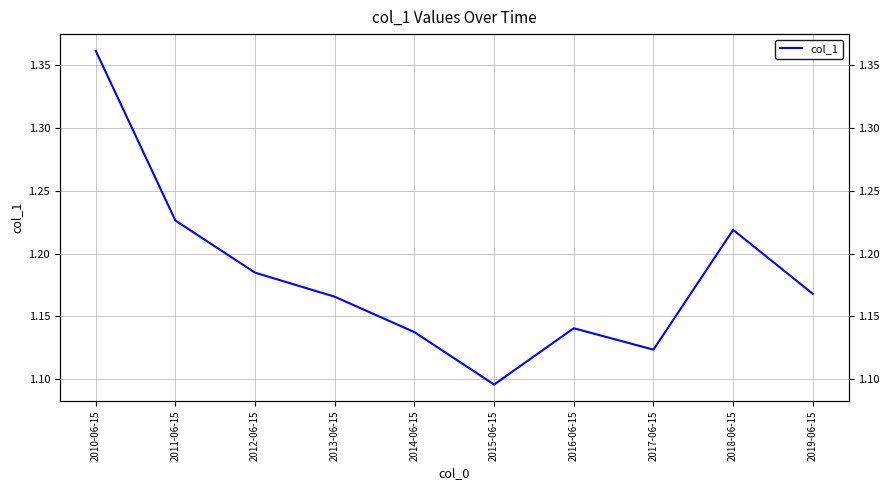

What is the difference between the second highest and minimum values?

0.1